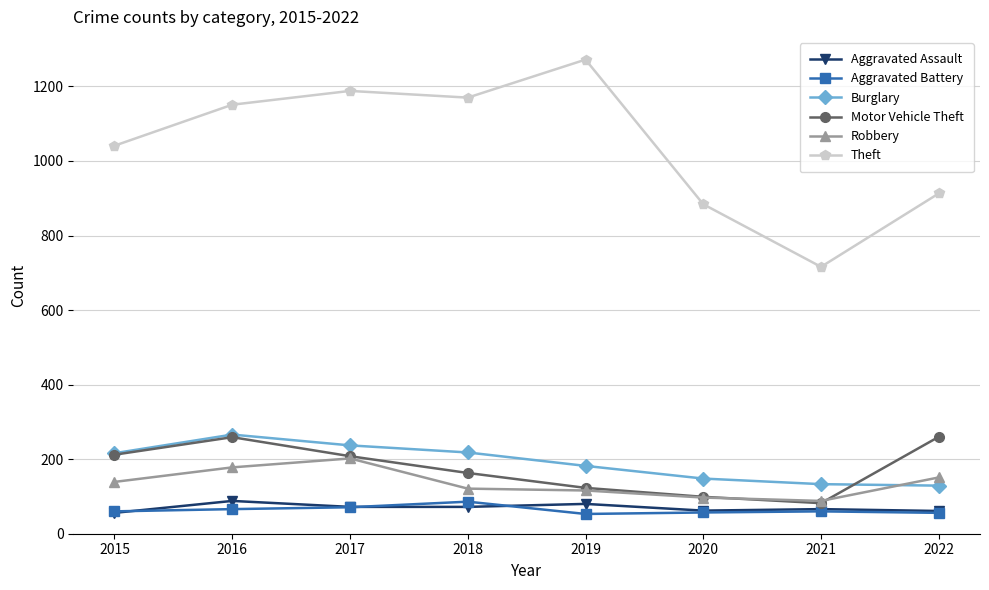

What is the difference between the maximum and minimum values in the Robbery series?

114